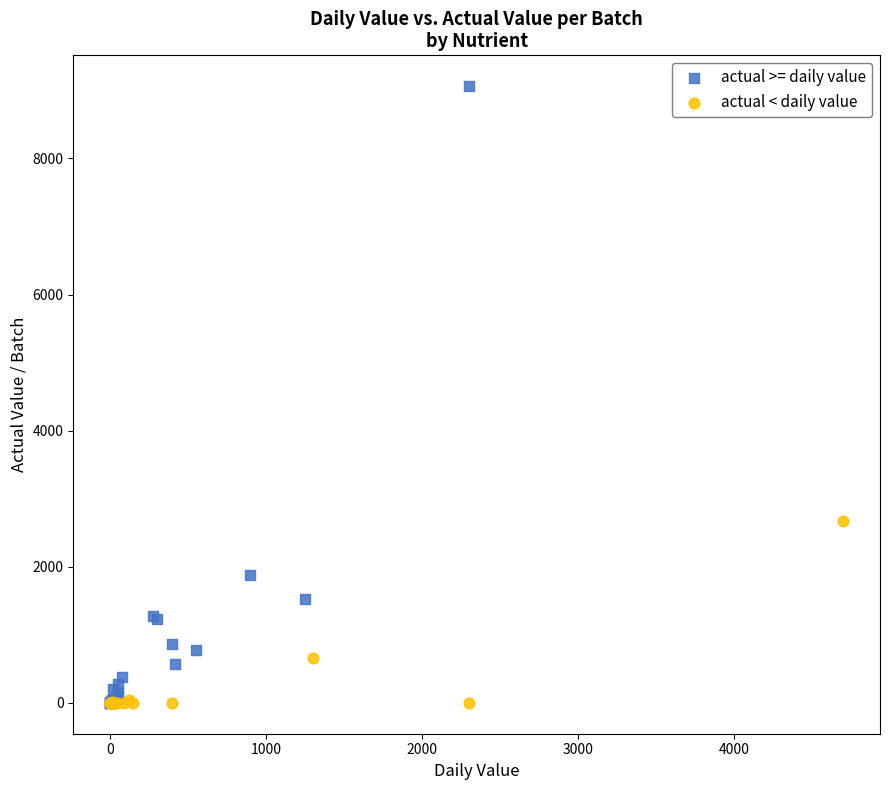

Which series contains the highest Y value?

actual >= daily value